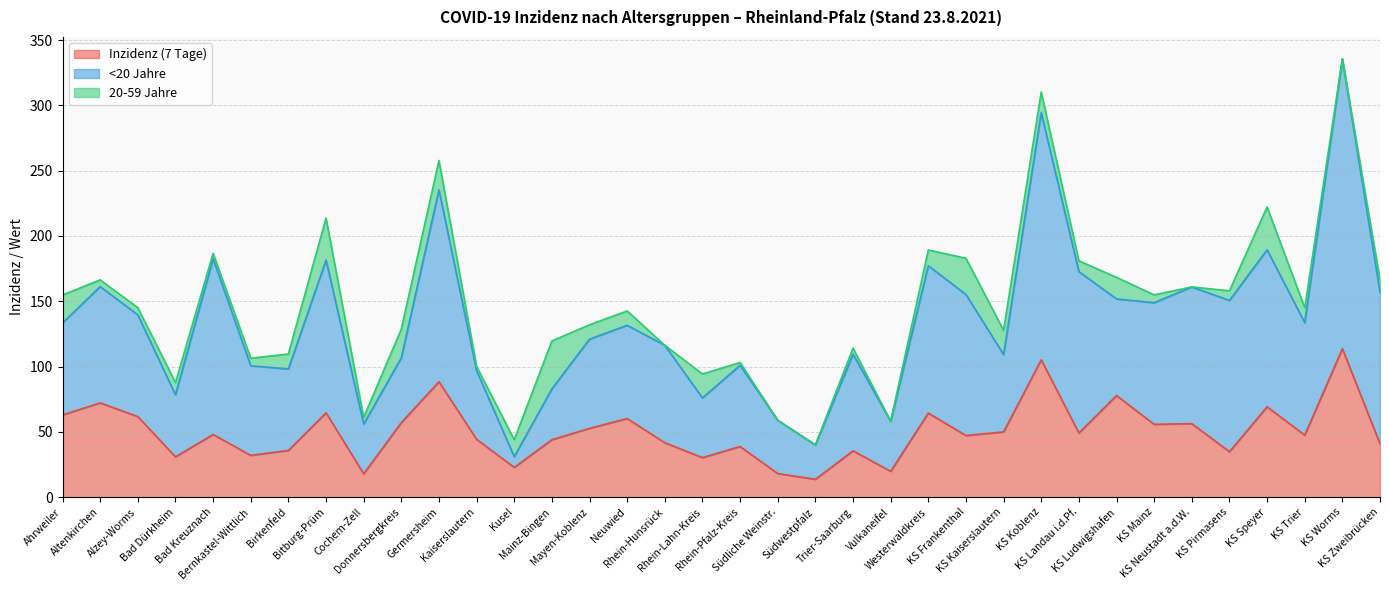

True or false: 20-59 Jahre and Inzidenz (7 Tage) cross at least once.

False